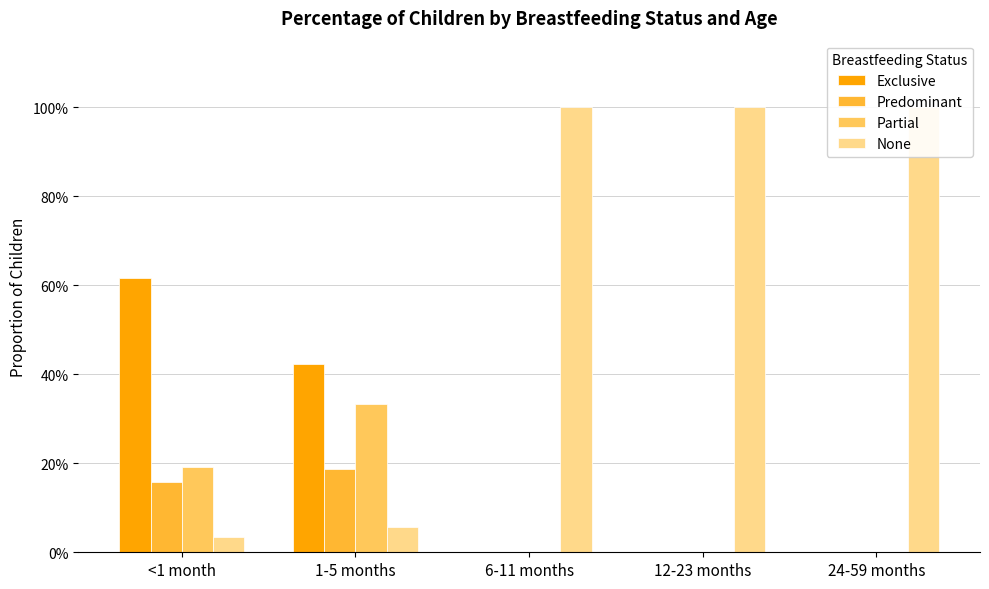

How many distinct data groups are displayed?

4